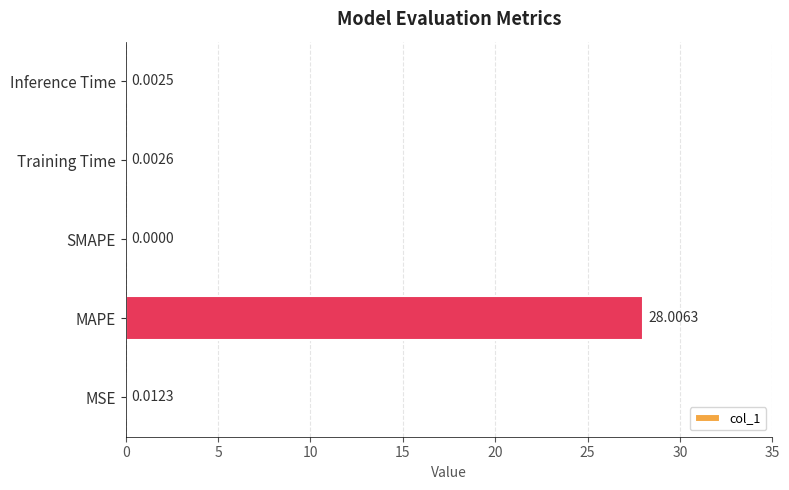

What is the change in value from MSE to MAPE?

+28.0